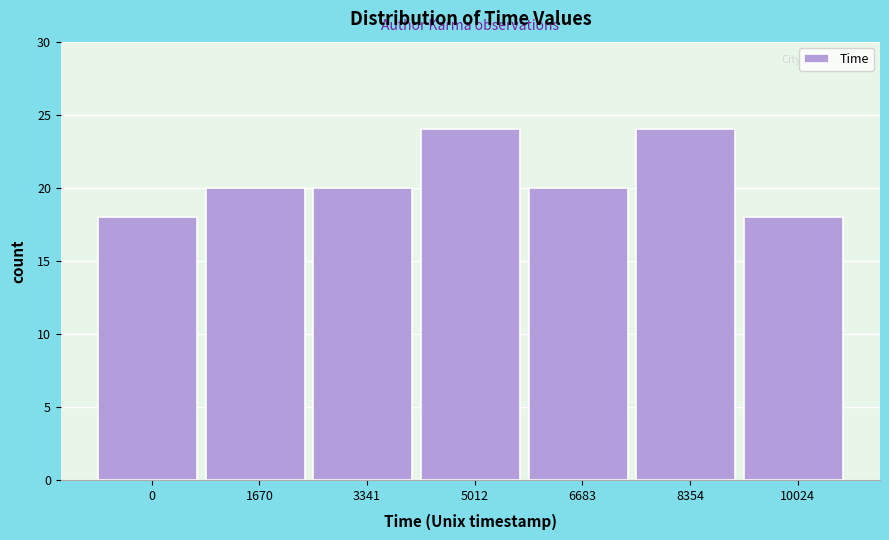

Reading left to right, transcribe all the data shown in this chart.

0=18	1670=20	3341=20	5012=24	6683=20	8354=24	10024=18